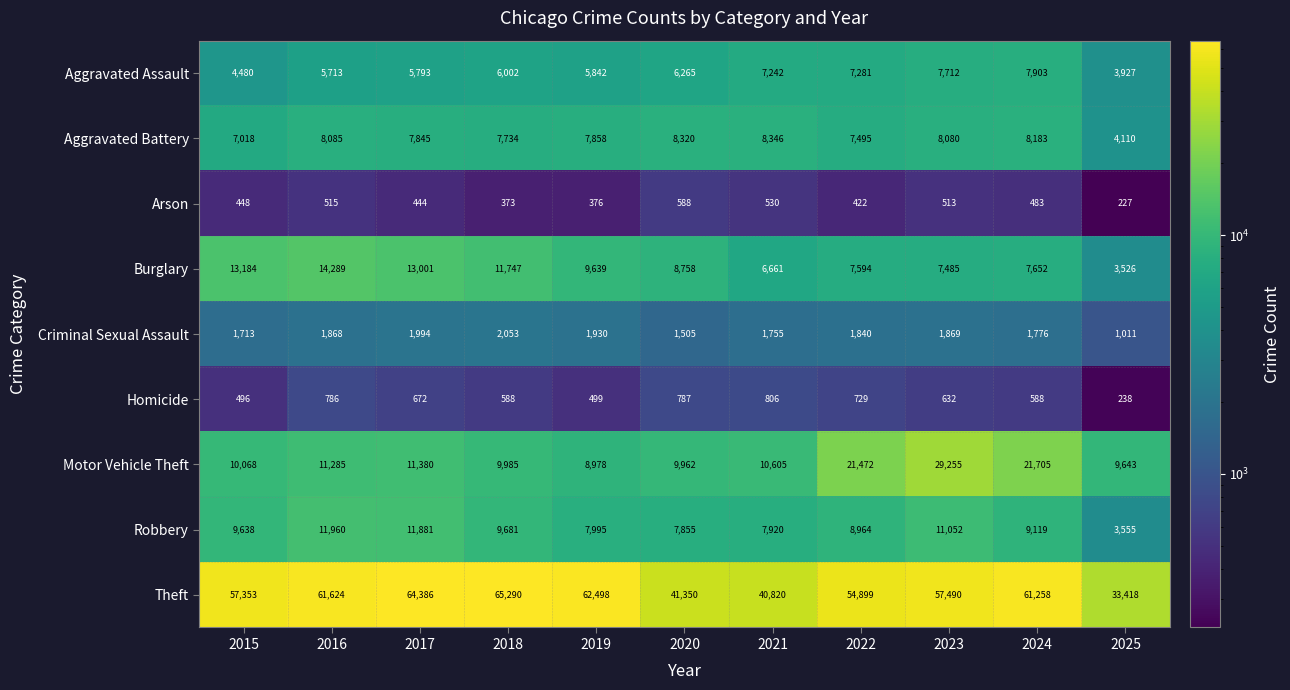

At how many categories does at least one series exceed 5201?

11